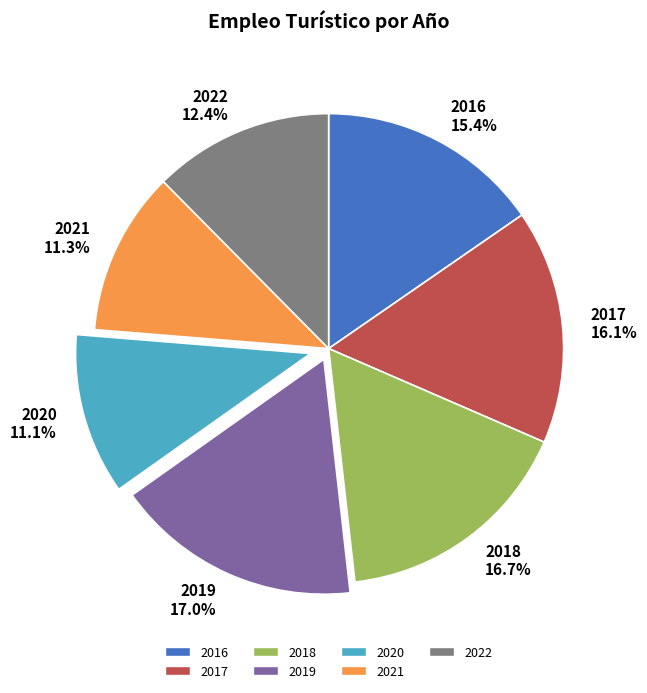

Does 2017 account for over 50% of the chart?

No